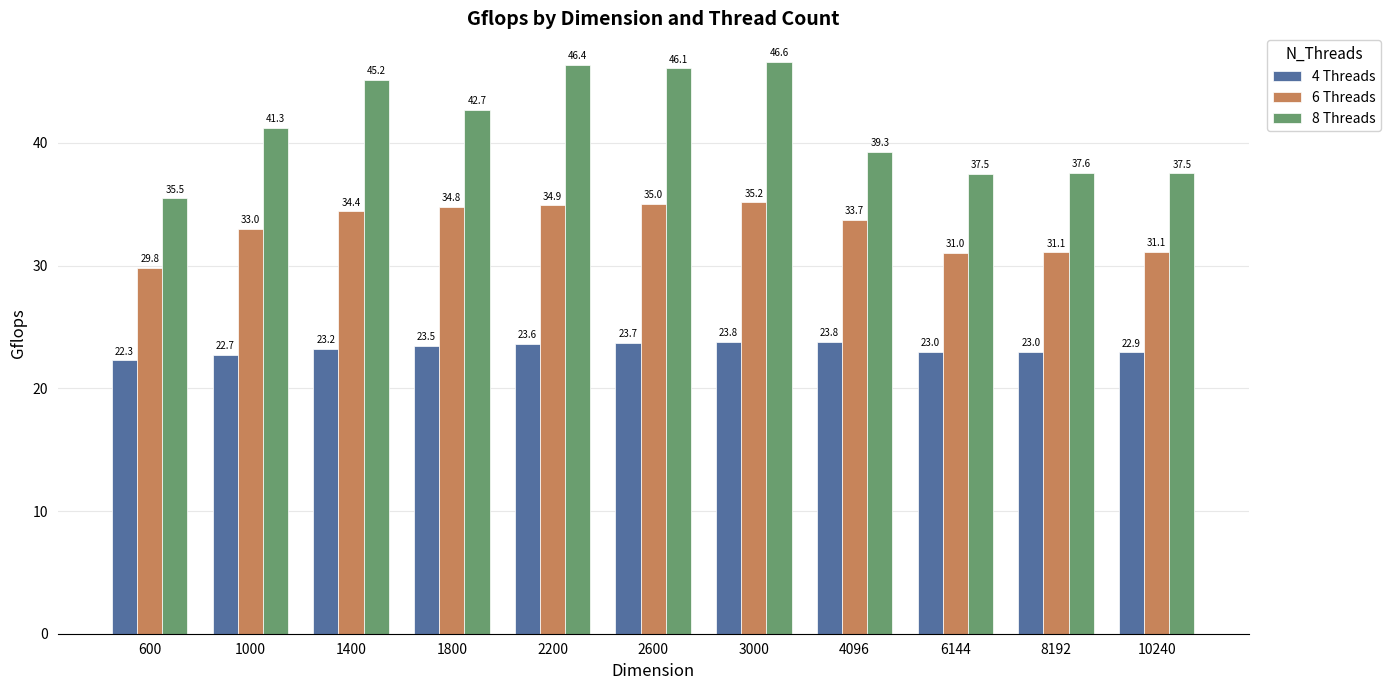

Reading left to right, transcribe all the data shown in this chart.

4 Threads: 600=22.3	1000=22.7	1400=23.2	1800=23.5	2200=23.6	2600=23.7	3000=23.8	4096=23.8	6144=23.0	8192=23.0	10240=22.9
6 Threads: 600=29.8	1000=33.0	1400=34.4	1800=34.8	2200=34.9	2600=35.0	3000=35.2	4096=33.7	6144=31.0	8192=31.1	10240=31.1
8 Threads: 600=35.5	1000=41.3	1400=45.2	1800=42.7	2200=46.4	2600=46.1	3000=46.6	4096=39.3	6144=37.5	8192=37.6	10240=37.5